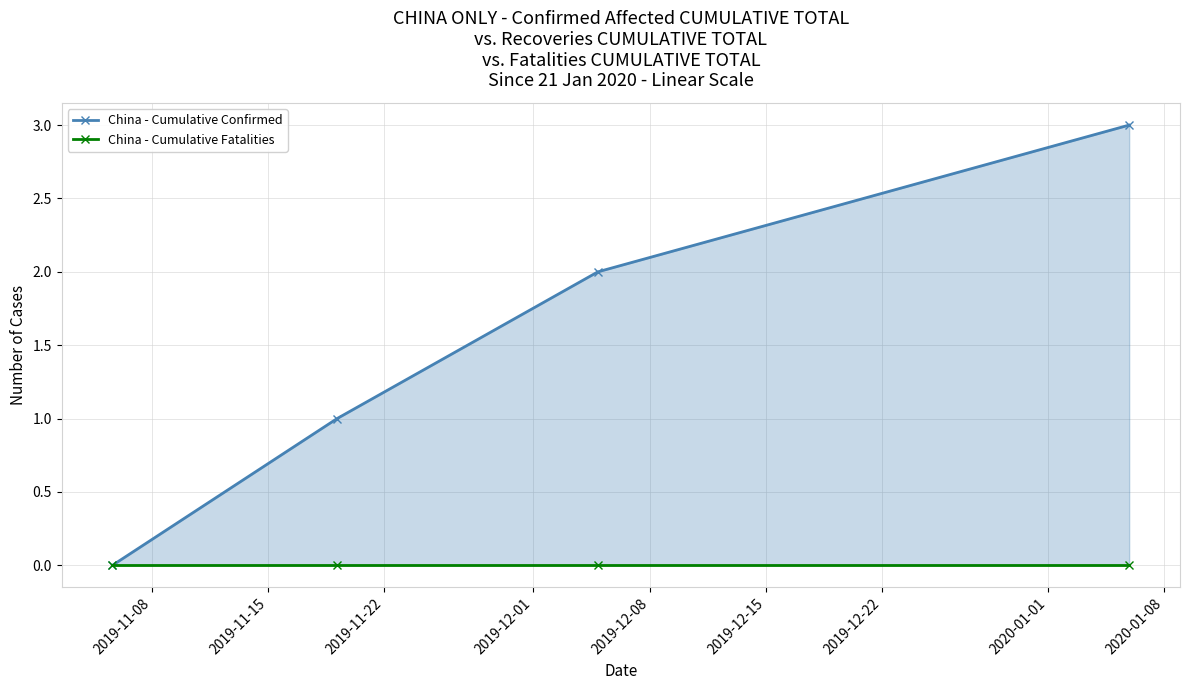

What are all the series names shown in the legend?

China - Cumulative Confirmed, China - Cumulative Fatalities